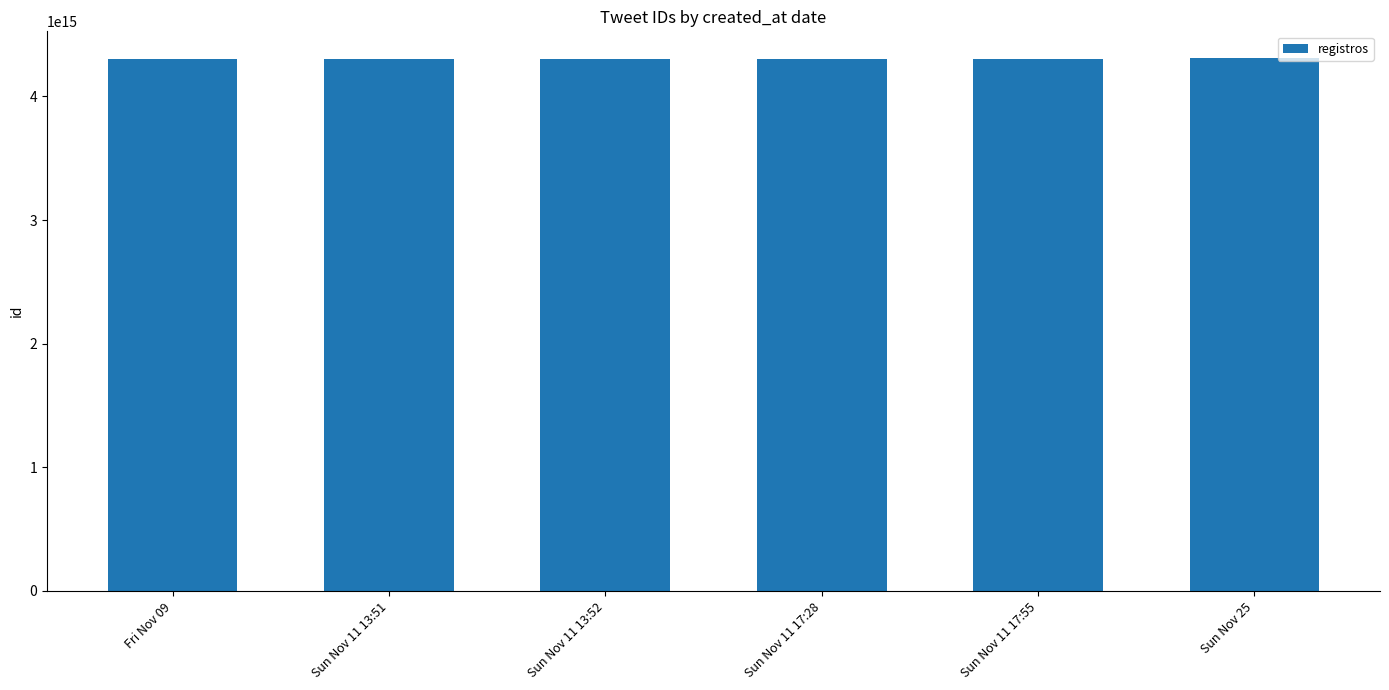

What is the label of the 1st bar from the right?

Sun Nov 25